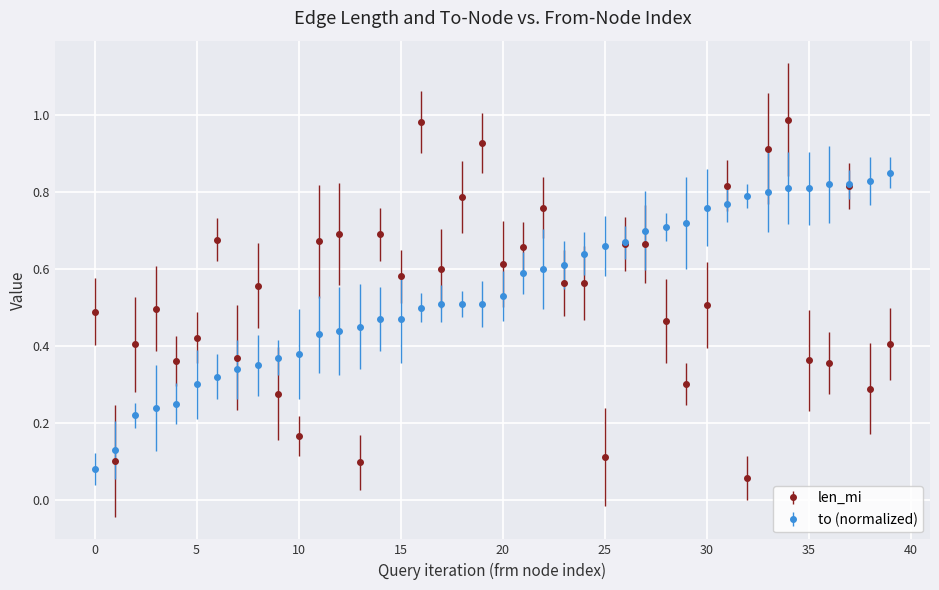

List the series in order of their peak value, highest first.

len_mi, to (normalized)